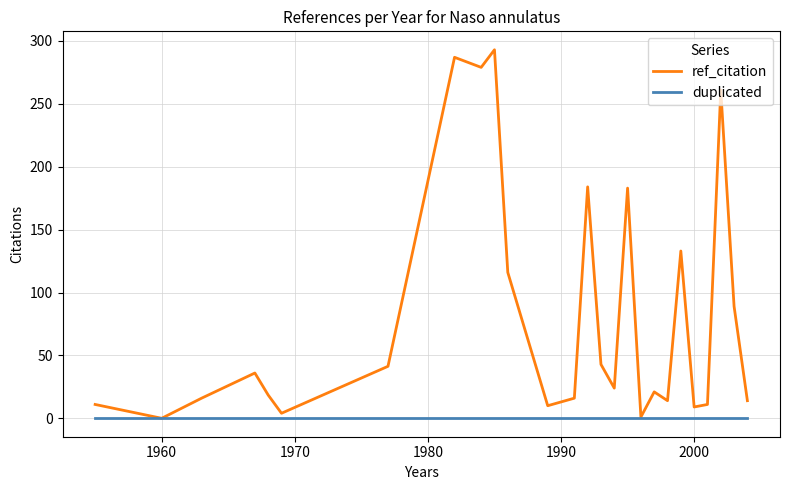

In ref_citation, how many points are higher than both neighbors (excluding endpoints)?

8